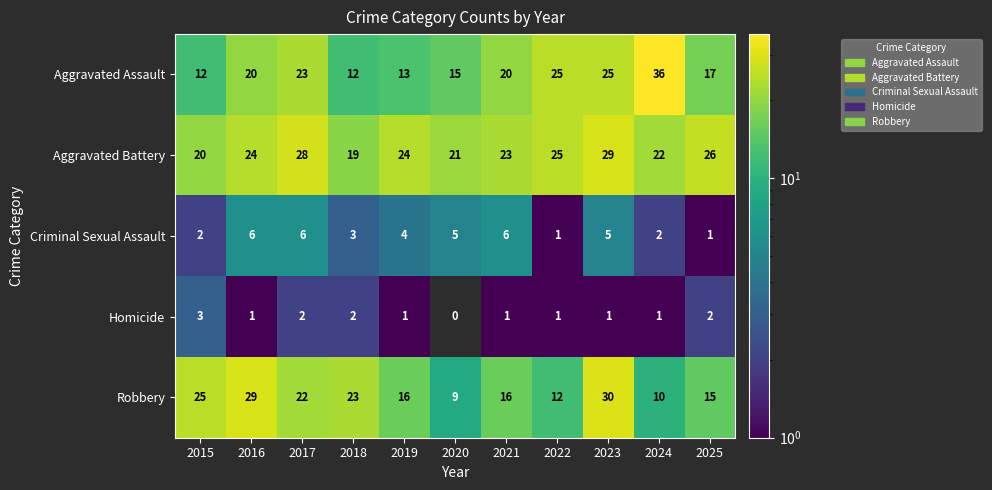

Is the value of Criminal Sexual Assault at 2024 greater than the value of Aggravated Battery at 2016?

No